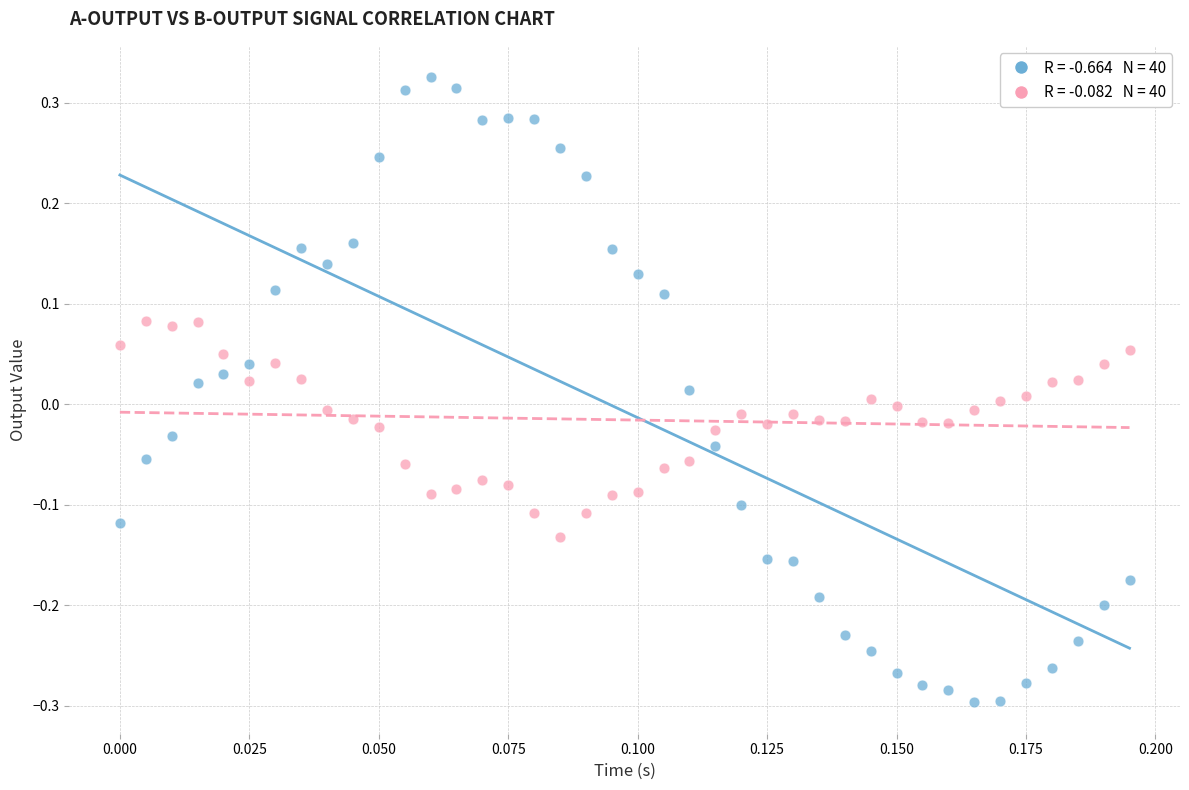

Across all data points, what is the range of Y values (max minus min)?

0.6